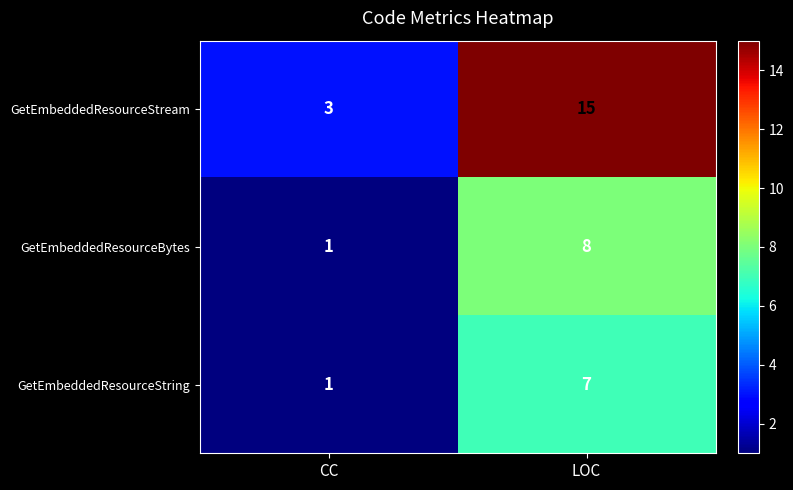

Which series has the largest total across all categories?

GetEmbeddedResourceStream